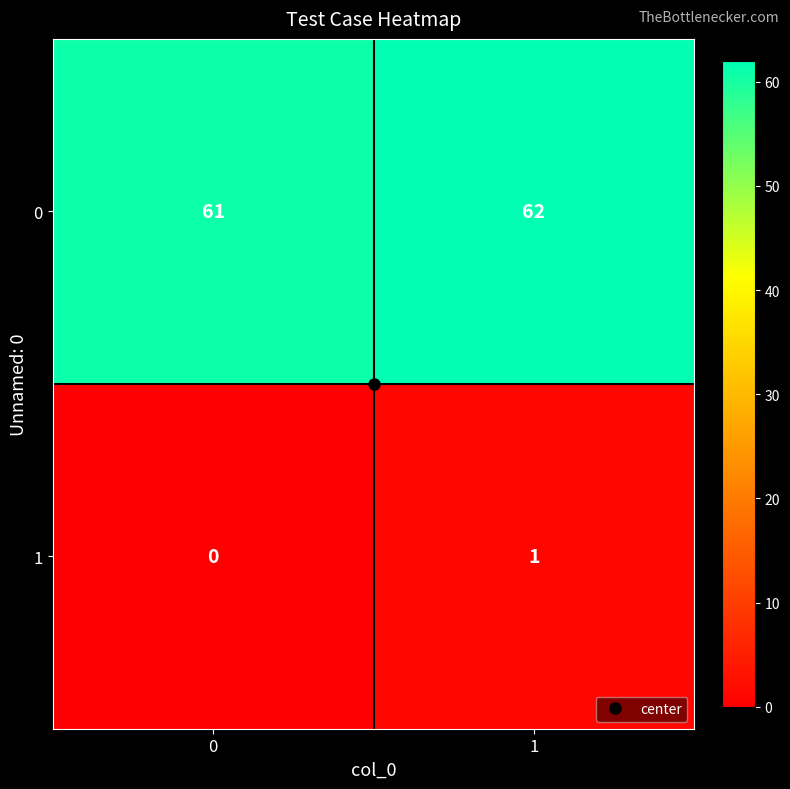

At which category does the chart reach its peak across all series?

1